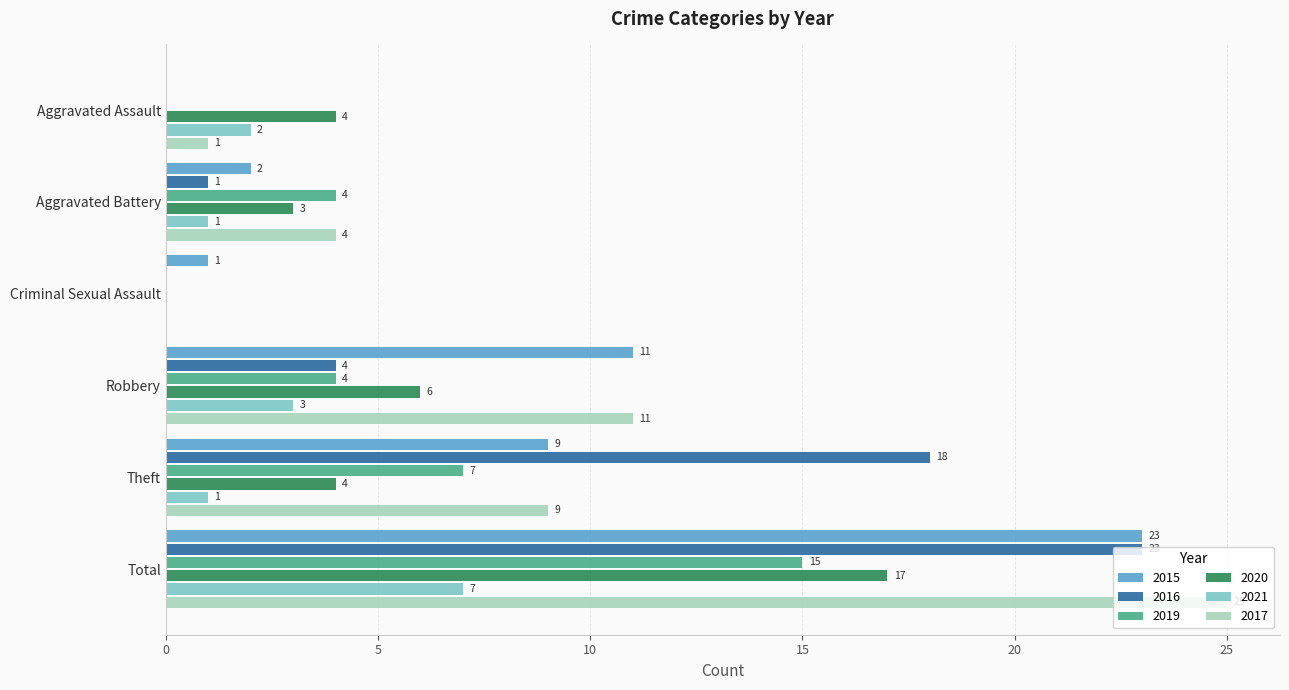

How many values in 2020 are above zero?

5